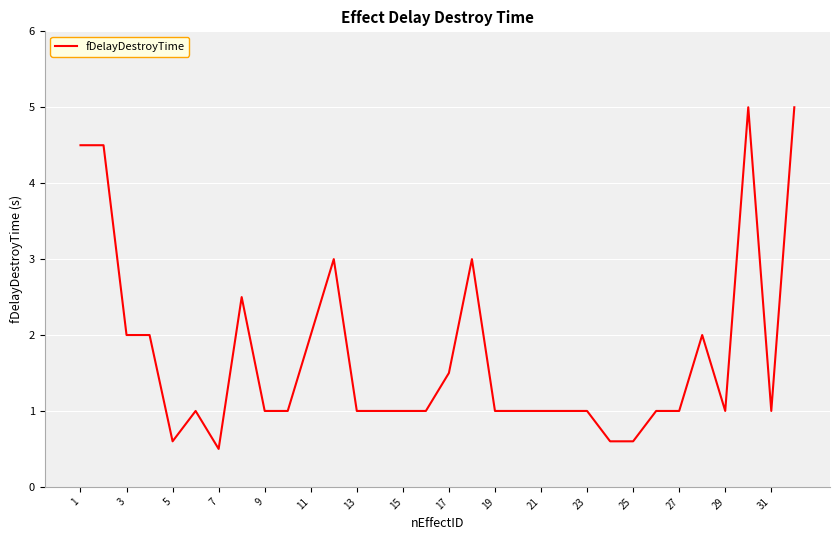

What is the difference between the maximum and minimum values?

4.5